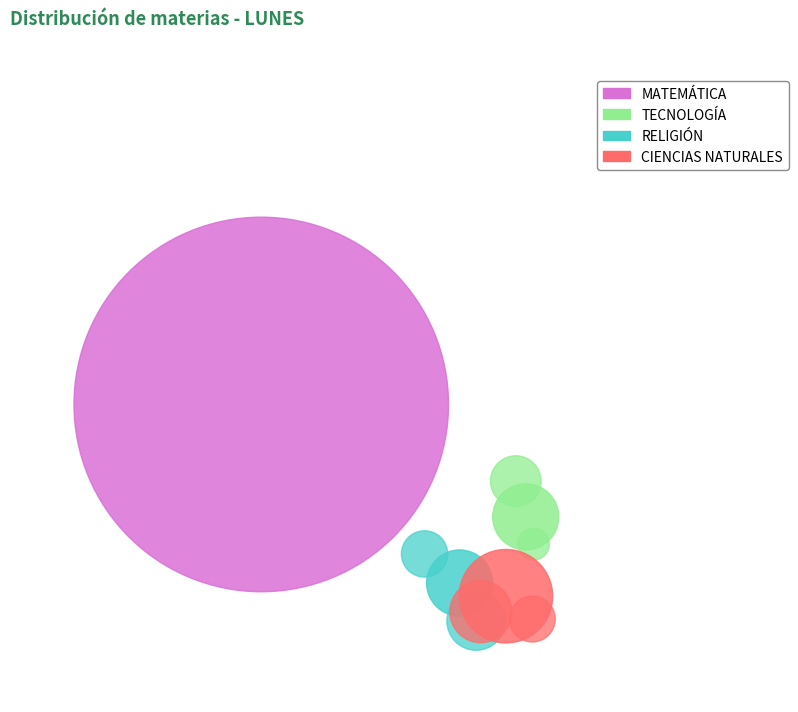

Count the number of slices in the pie.

4